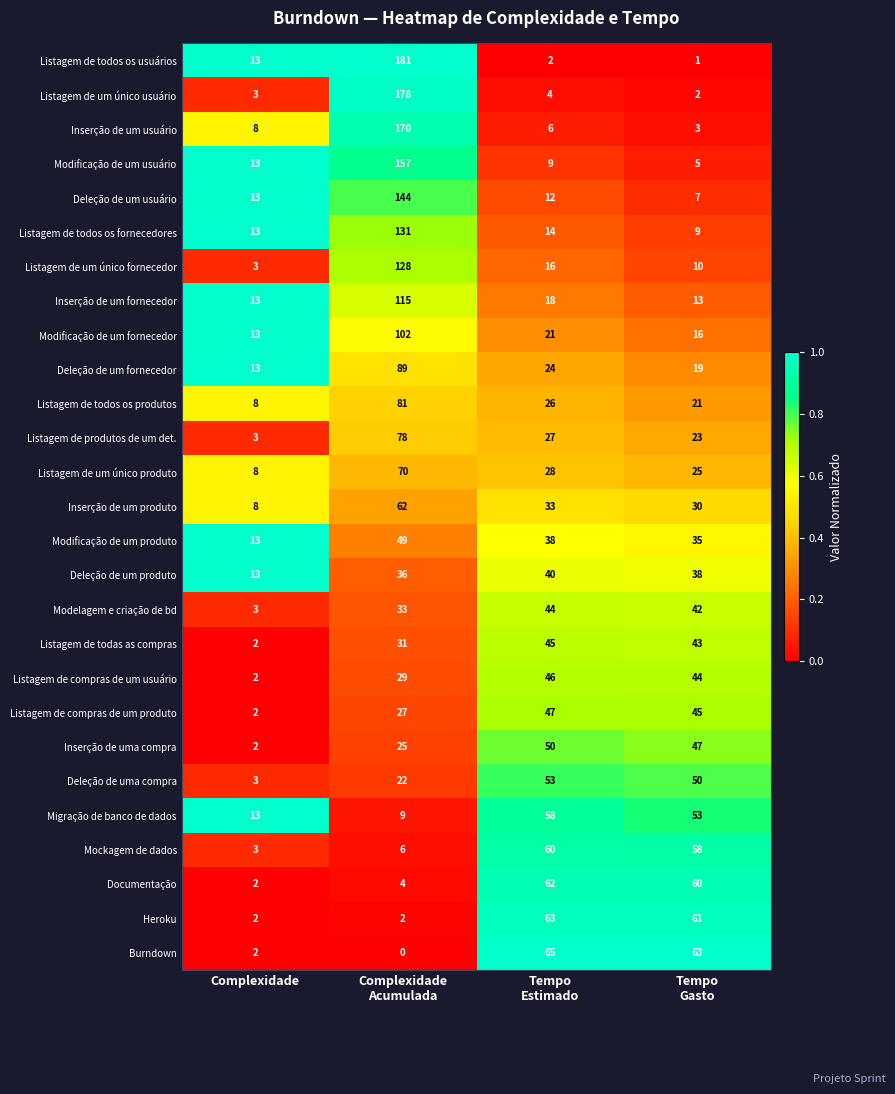

Count the number of categories in the chart.

4